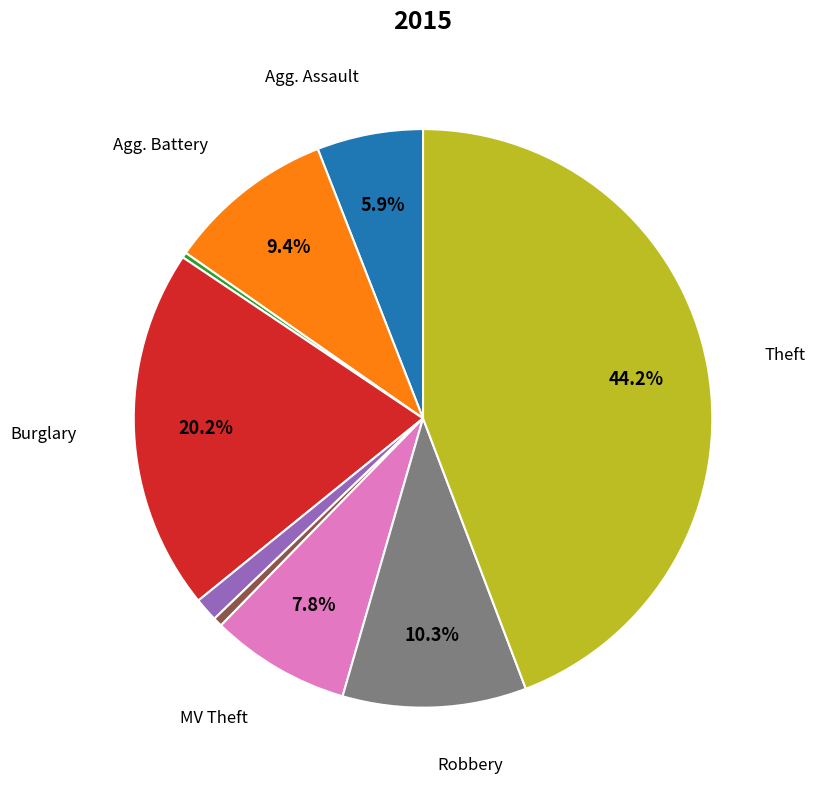

Is there any slice that represents more than half of the pie?

No